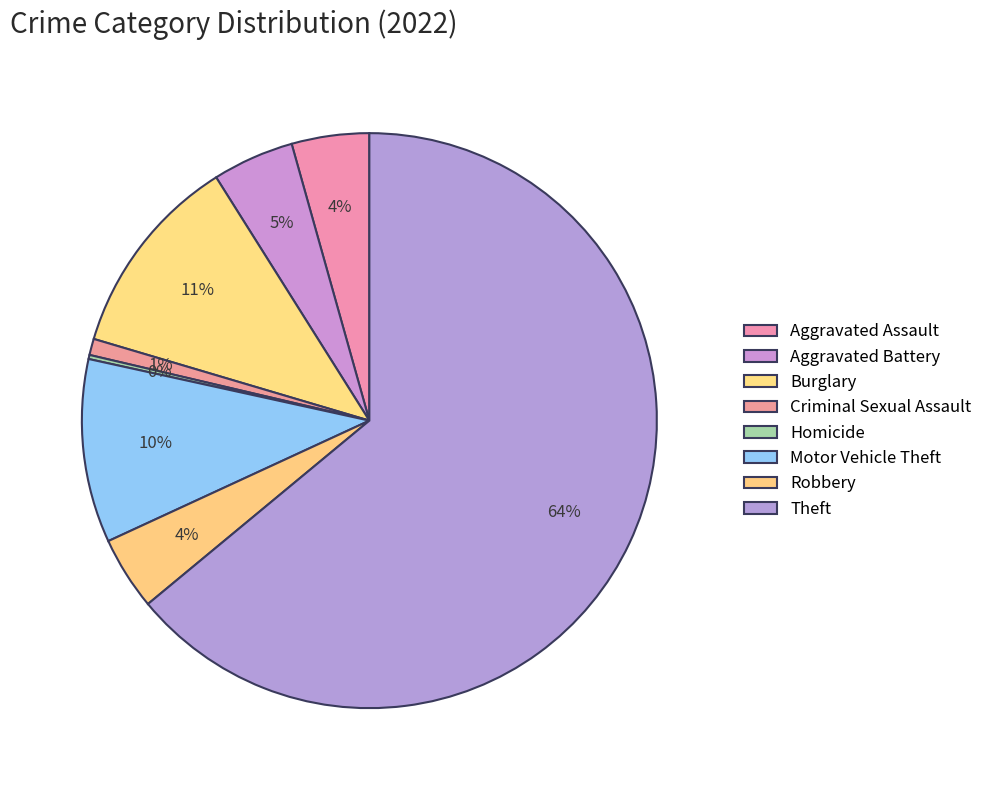

What is the largest slice in the pie chart?

Theft